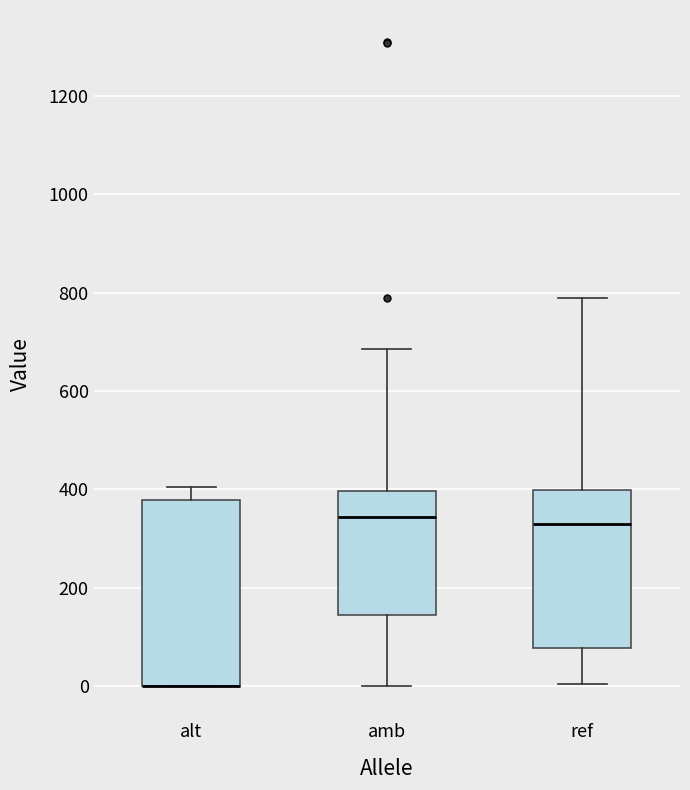

Comparing the boxes themselves (not the whiskers), which one is the tallest?

alt